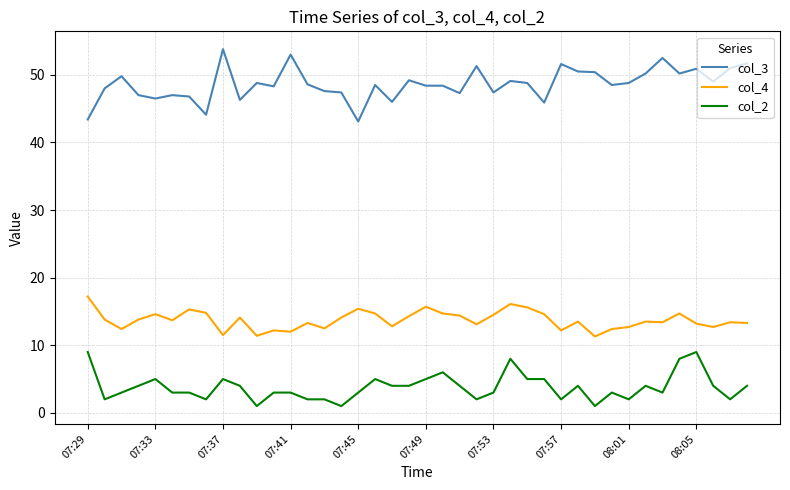

True or false: col_4 and col_3 cross at least once.

False